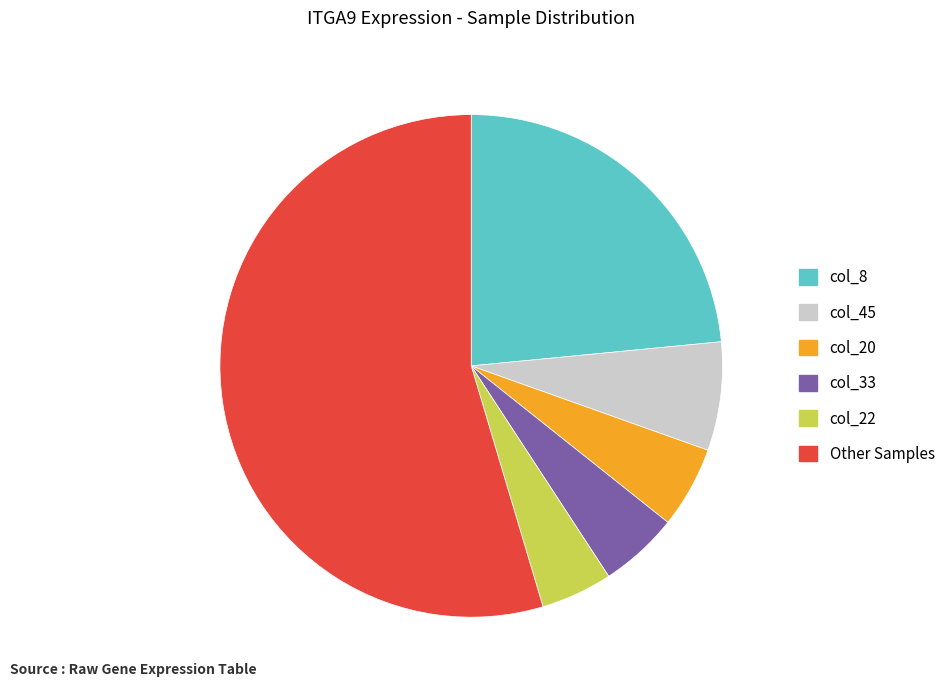

How many slices are in this pie chart?

6